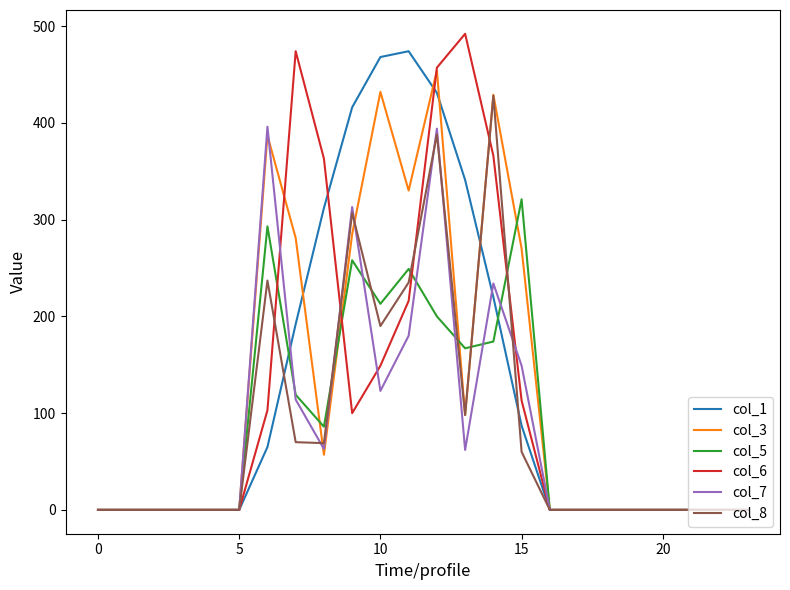

What is the difference between the maximum and minimum values in the col_7 series?

396